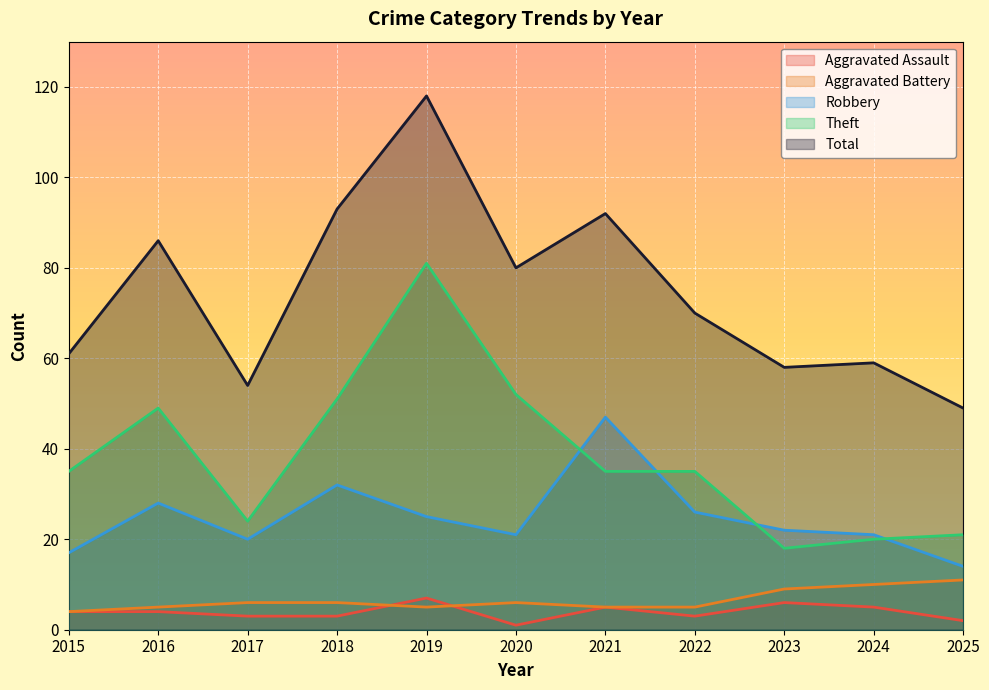

True or false: Aggravated Assault and Robbery intersect in this chart.

False